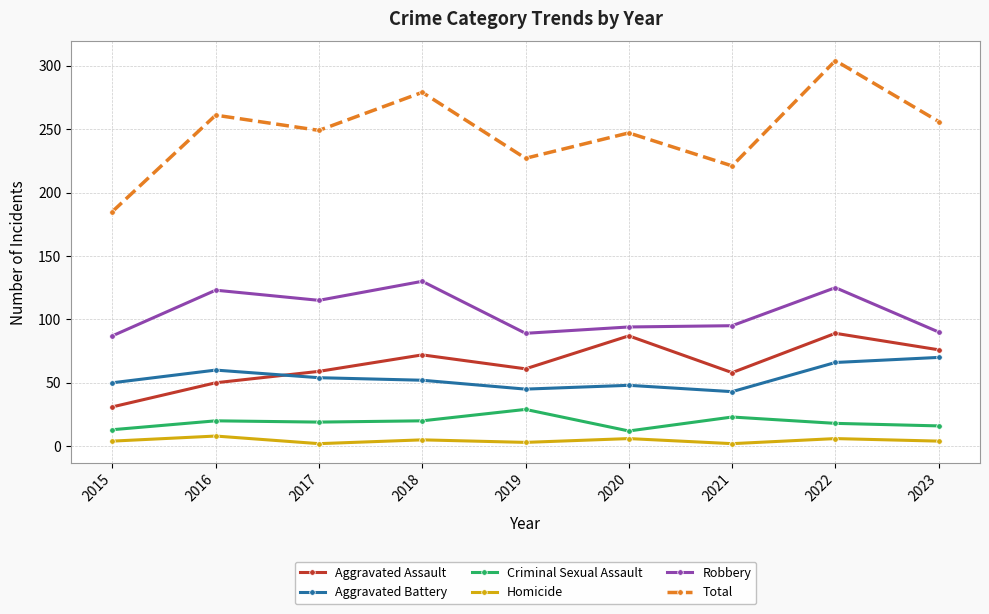

At 2021, list the series in order from largest to smallest.

Total, Robbery, Aggravated Assault, Aggravated Battery, Criminal Sexual Assault, Homicide